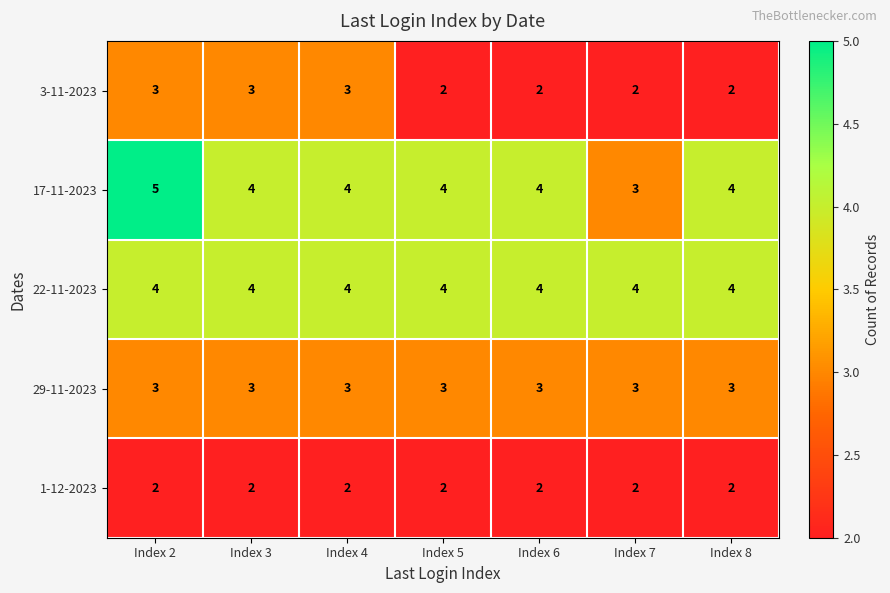

At which category does the chart reach its peak across all series?

Index 2